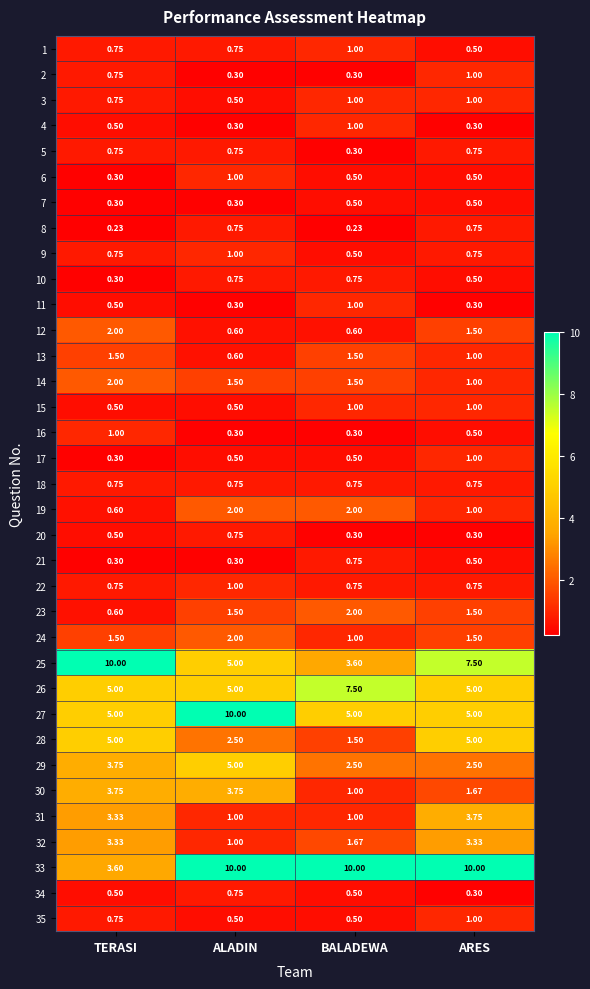

List the labels in order of 25 value, smallest first.

BALADEWA, ALADIN, ARES, TERASI